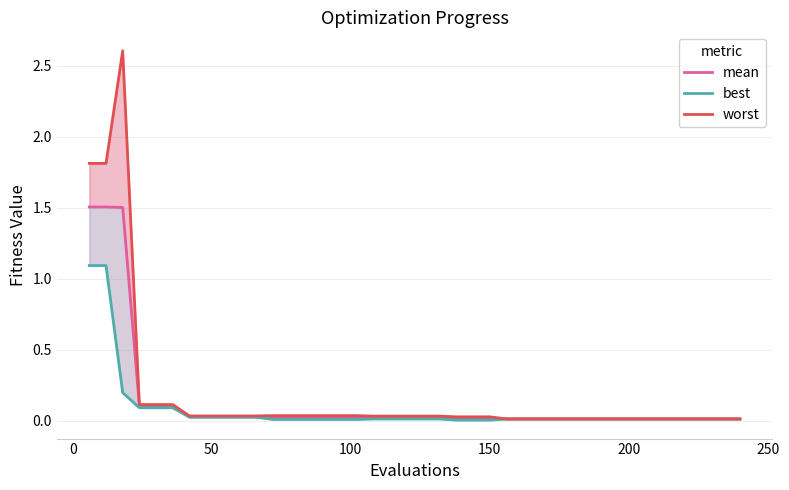

The value of best at 39 is 0.0. True or false?

False